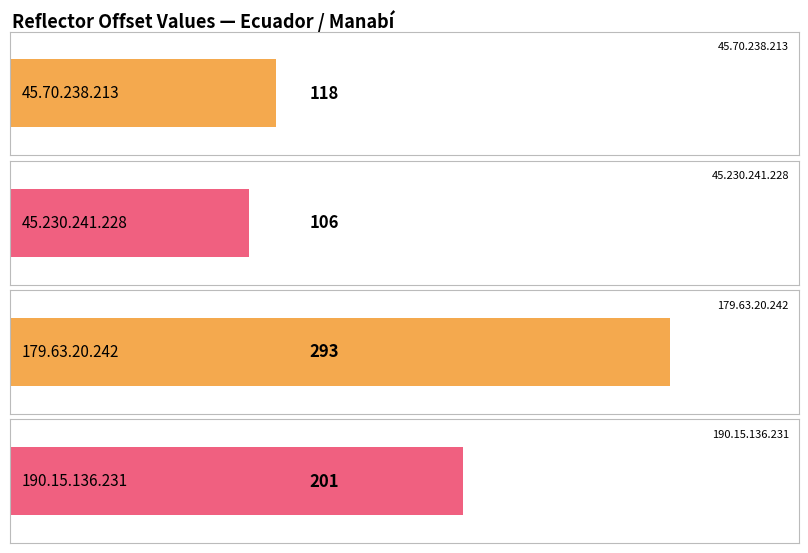

How many values exceed 201?

1